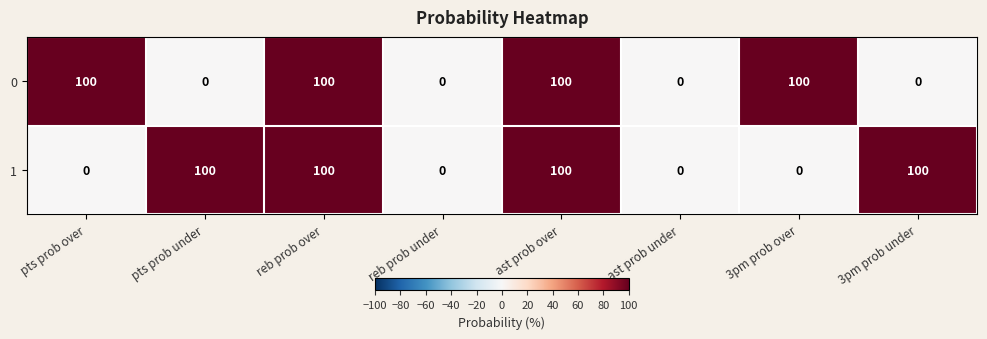

The 0 series shows 0 at 3pm prob under. True or false?

True